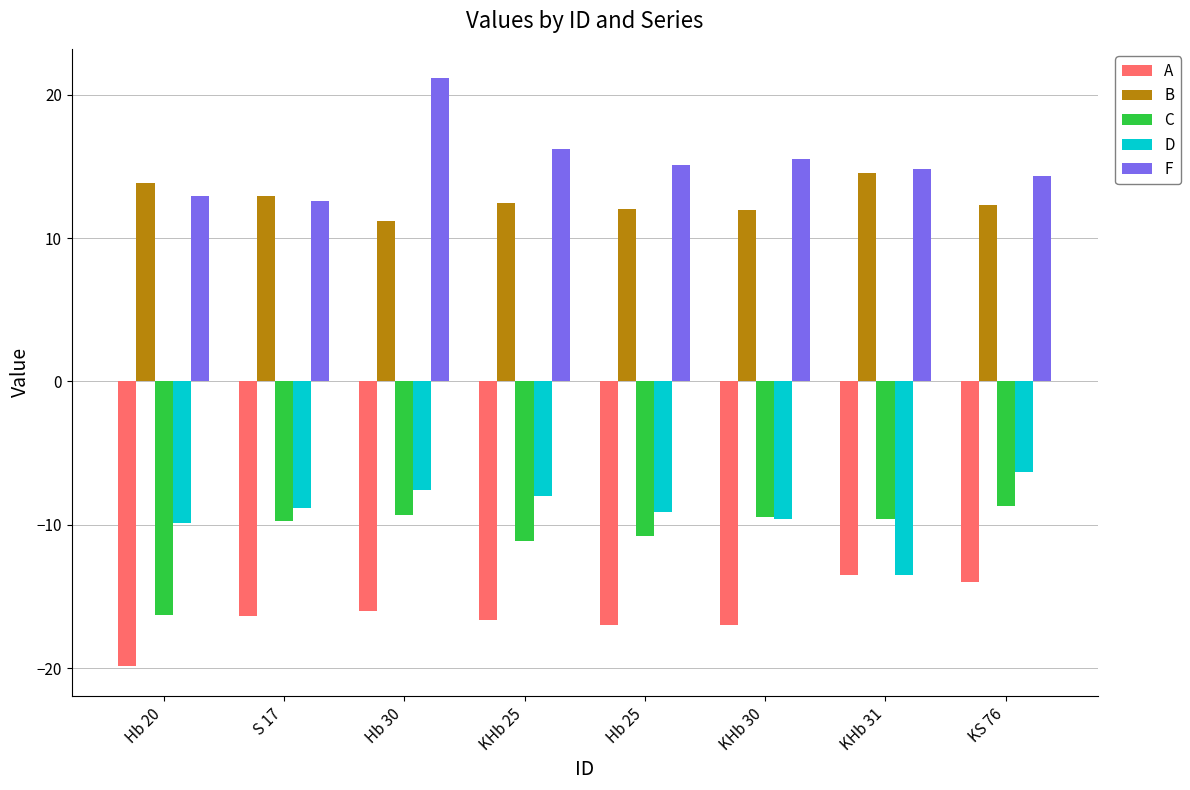

List the series in order of their peak value, highest first.

F, B, D, C, A